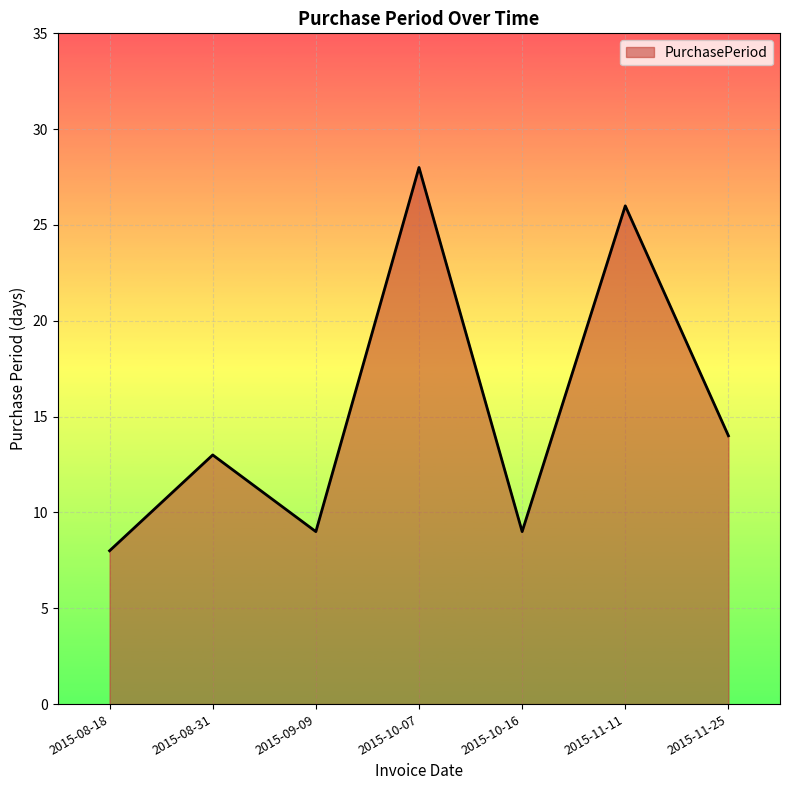

Reading right to left, what are all the values shown in this chart?

2015-11-25=14	2015-11-11=26	2015-10-16=9	2015-10-07=28	2015-09-09=9	2015-08-31=13	2015-08-18=8